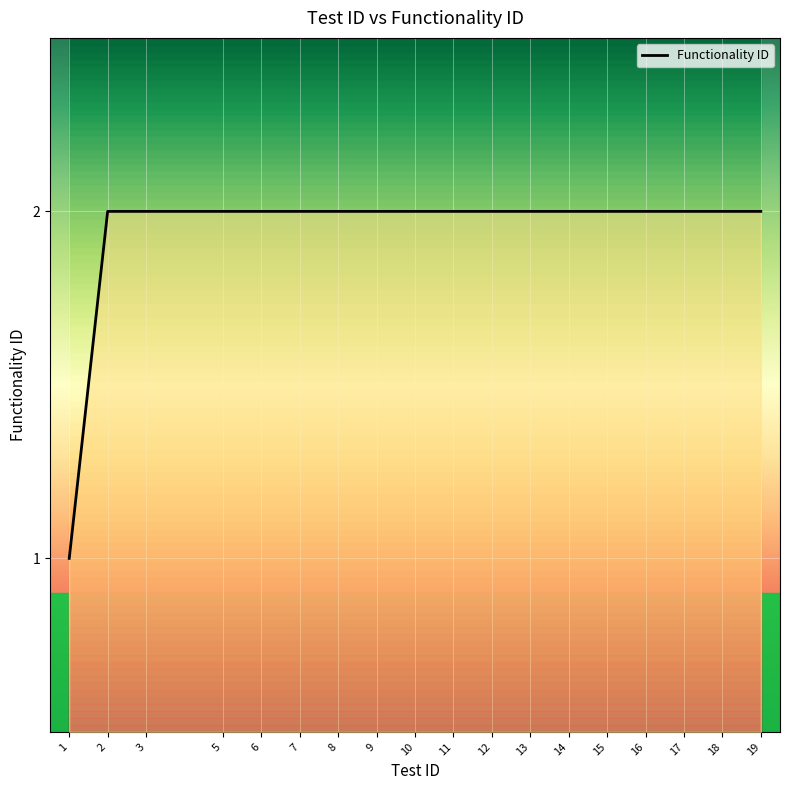

What is the ratio of the value at 9 to the value at 6?

1.0